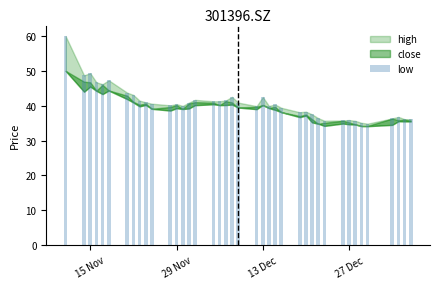

What is the difference between the second highest and minimum values?

14.5